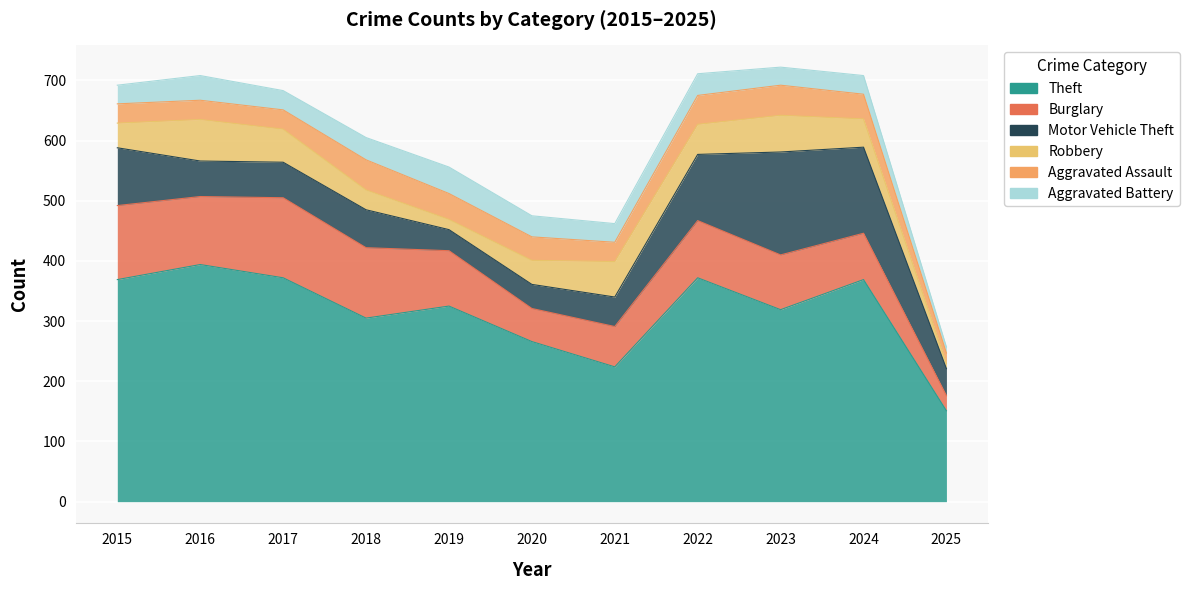

At which category does Theft reach its first local peak?

2016